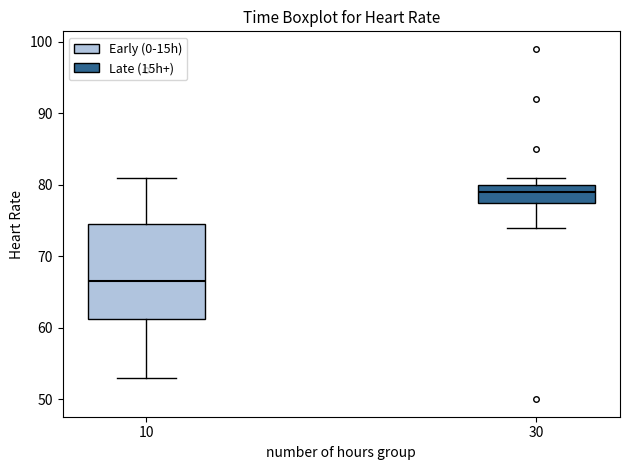

Reading left to right, transcribe this box plot: for each box, give where its median line is, the range the box spans, and where its two whiskers end, as read against the y-axis. The values are not printed on the chart, so give them approximately, as read against the axis.

10: median 67, box 61 to 75, whiskers 53 to 81
30: median 79, box 78 to 80, whiskers 74 to 81